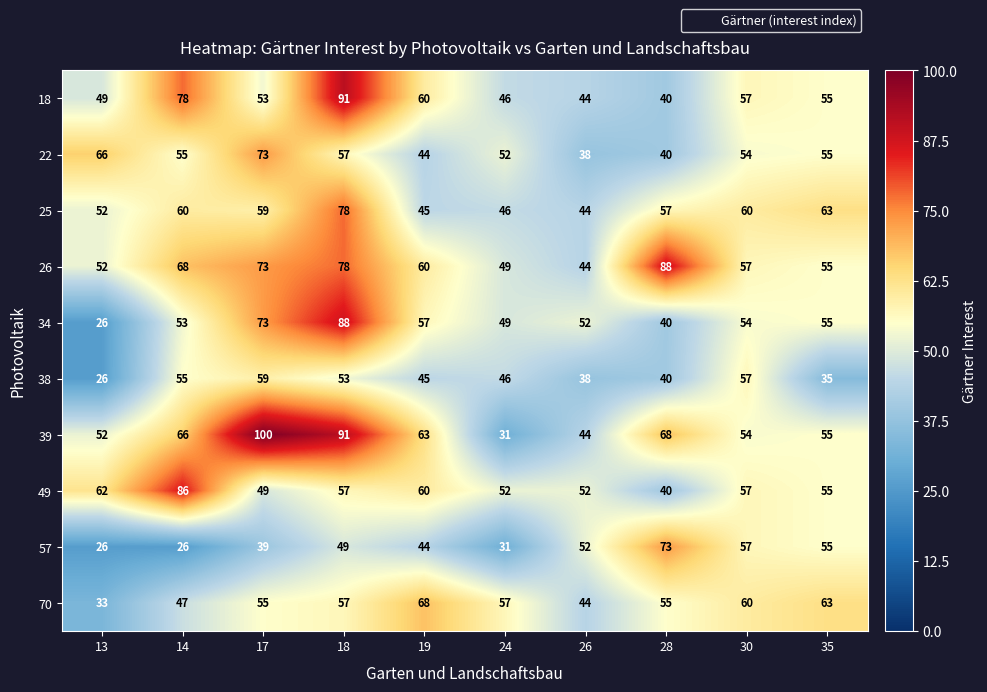

List the labels in order of 34 value, largest first.

18, 17, 19, 35, 30, 14, 26, 24, 28, 13